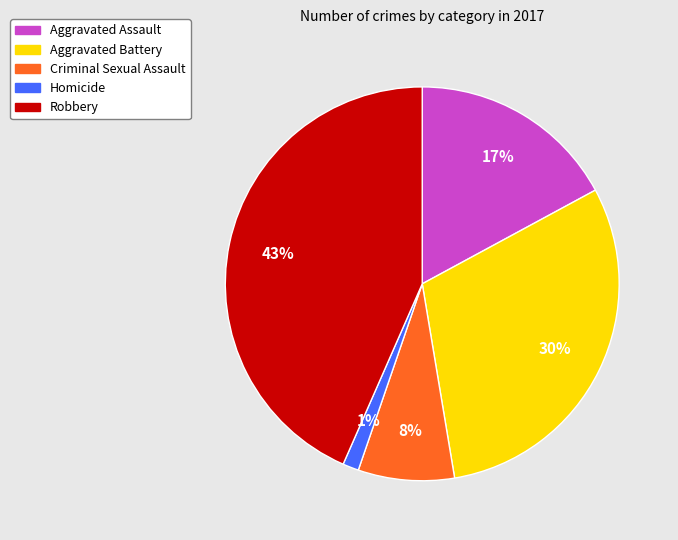

Which slice is the smallest?

Homicide